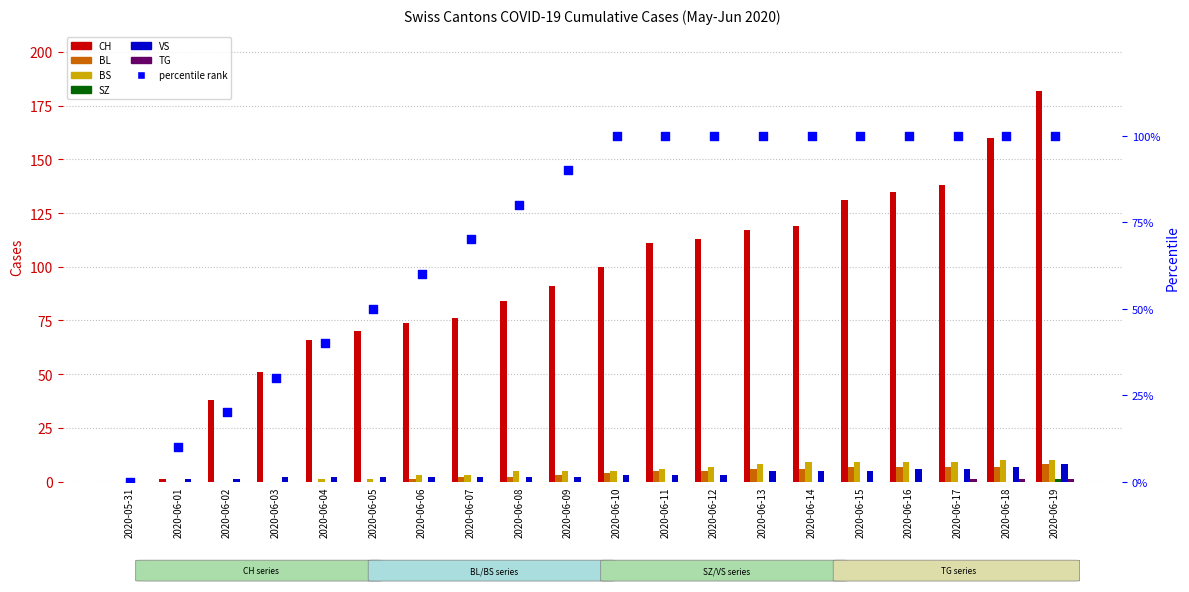

Is the value of BL at 2020-06-10 greater than the value of VS at 2020-06-16?

No